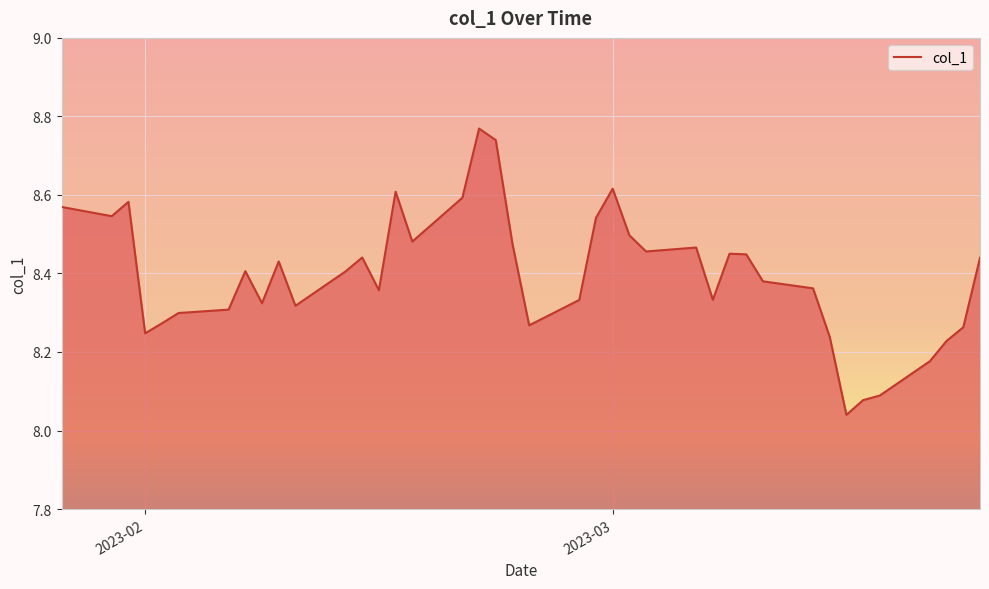

What is the difference between the maximum and minimum values?

0.7